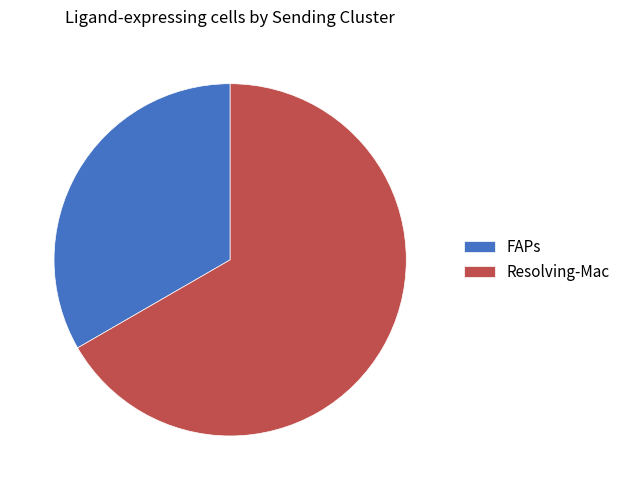

Rank the categories by value from highest to lowest.

Resolving-Mac, FAPs